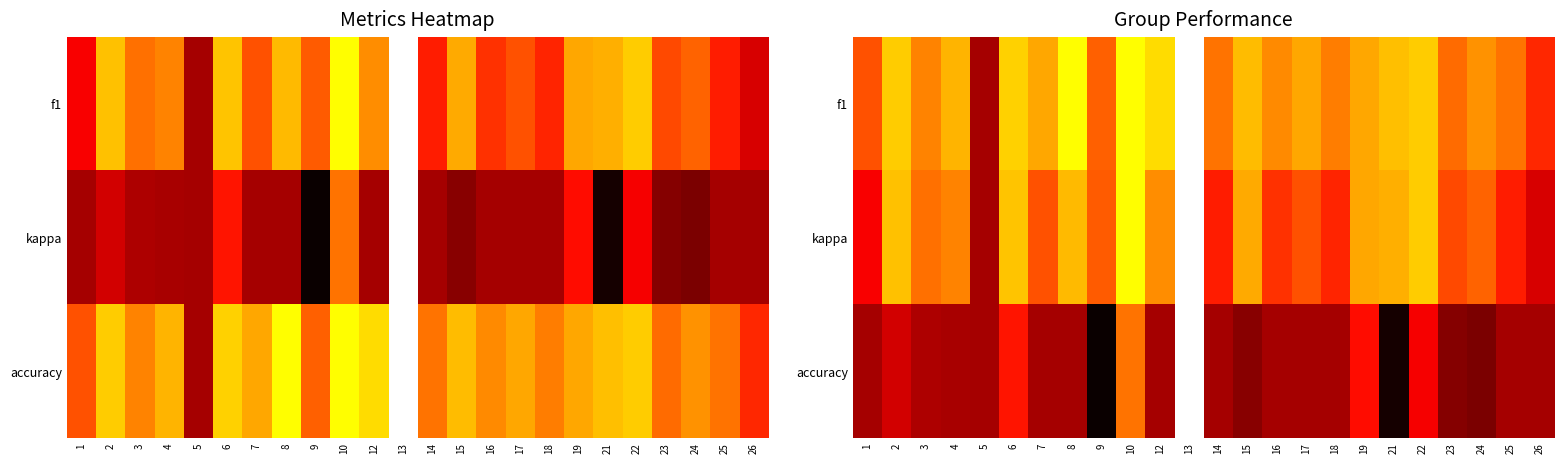

Which label corresponds to the largest value in the chart?

13